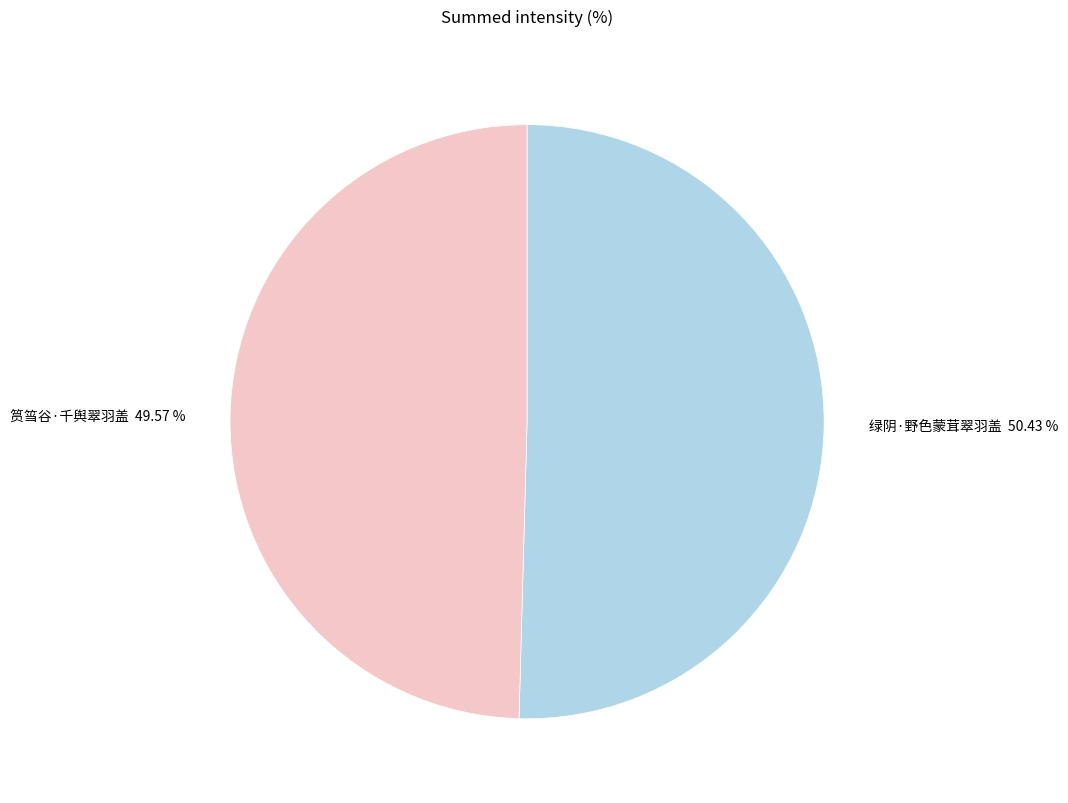

How many segments does this pie chart have?

2